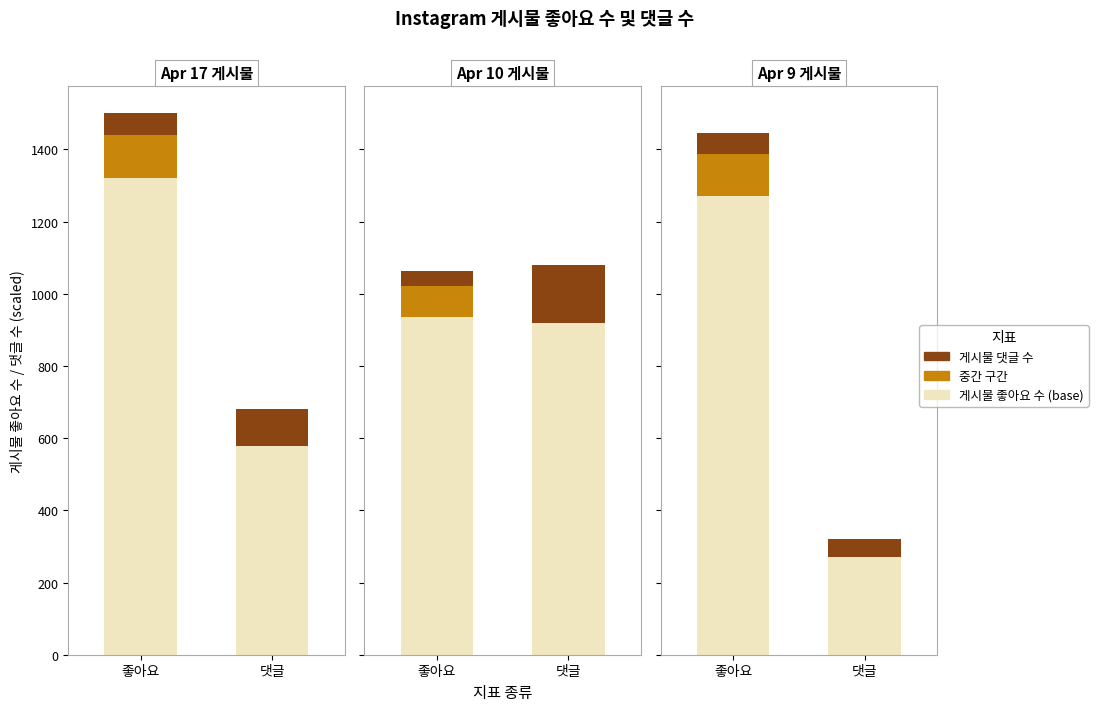

Reading left to right, extract all data points from this chart.

게시물 좋아요 수: 1500	1063	1446
댓글 수: 17	27	8